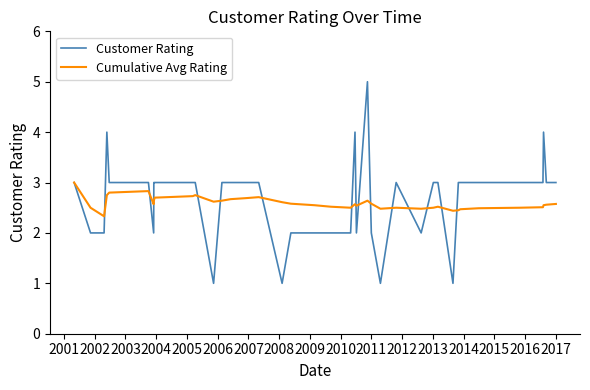

What is the lowest value of the Cumulative Avg Rating series?

2.3